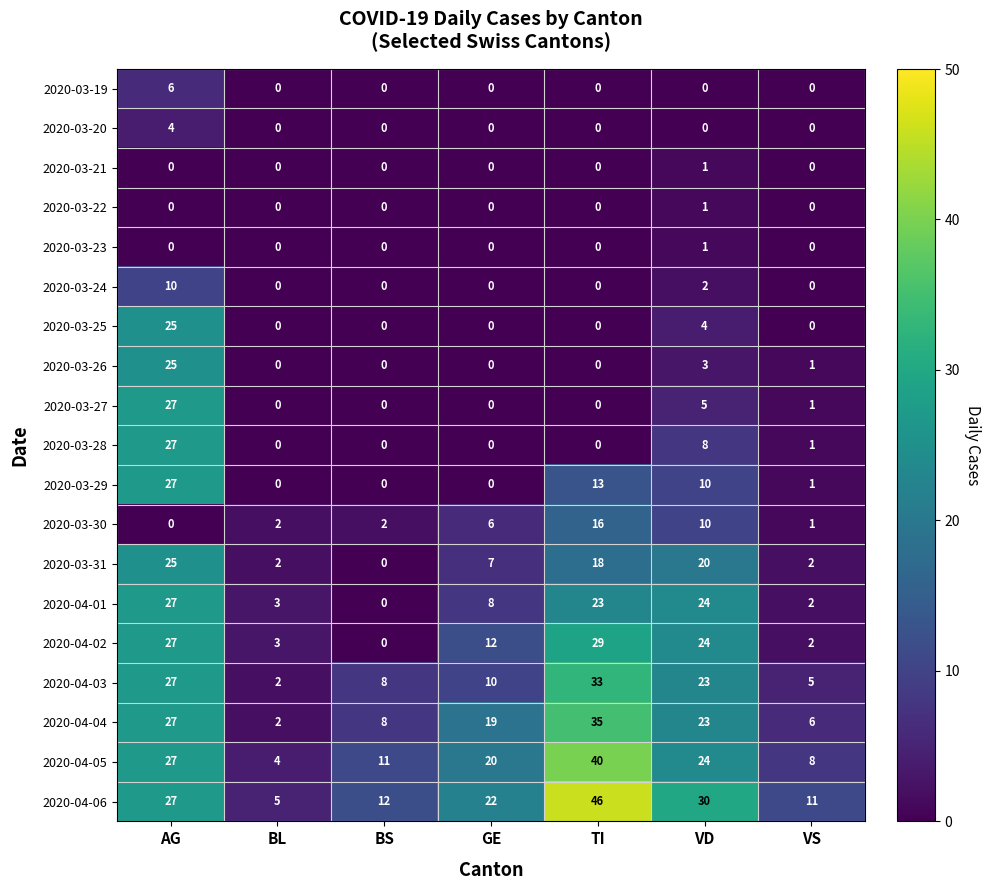

What is the total value across all series at VD?

213